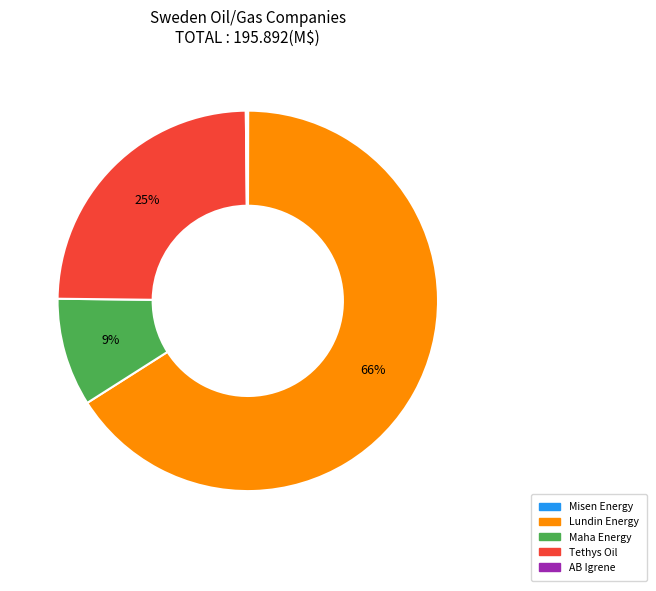

To the nearest percent, what is the average slice percentage?

20%